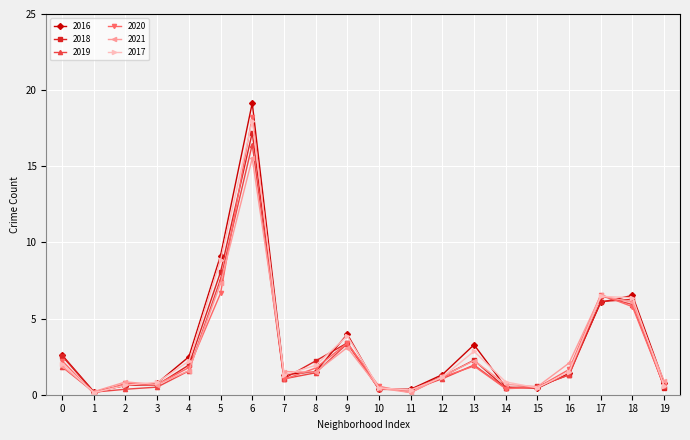

Which series has the largest range (max minus min)?

2016